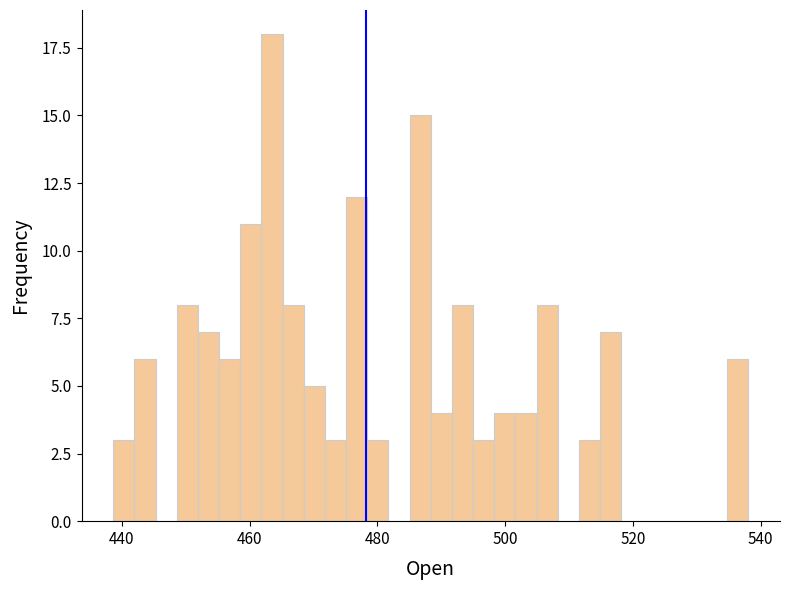

Around what value on the x-axis is the tallest bar? Give the approximate position of its centre, as read against the axis.

464